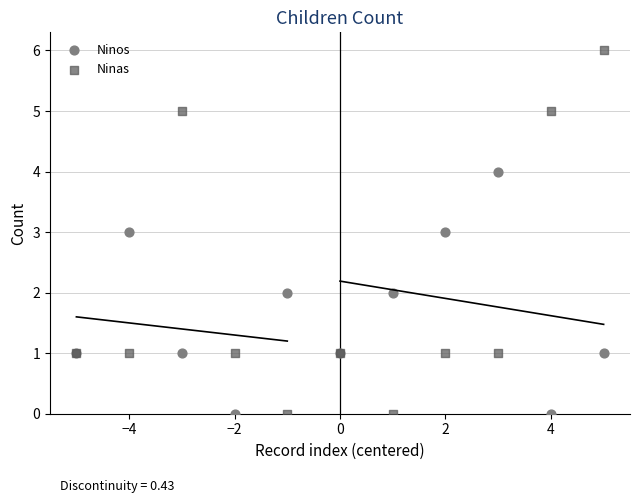

Which series has the widest spread of Y values?

Ninas